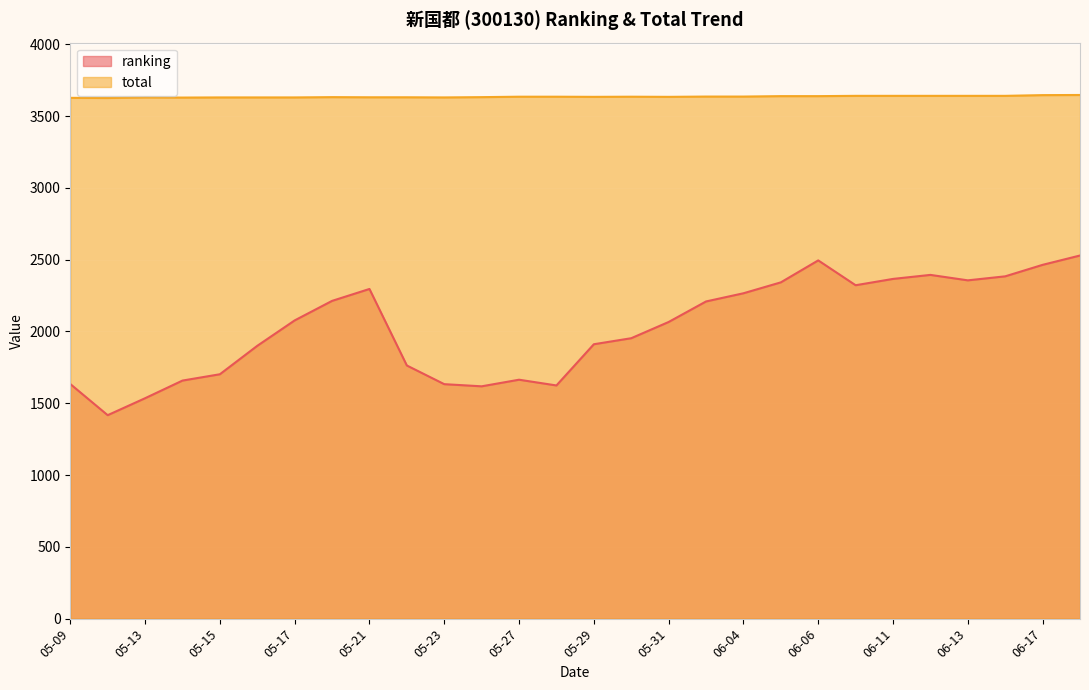

What is the difference between the total values at 06-06 and 06-18?

8